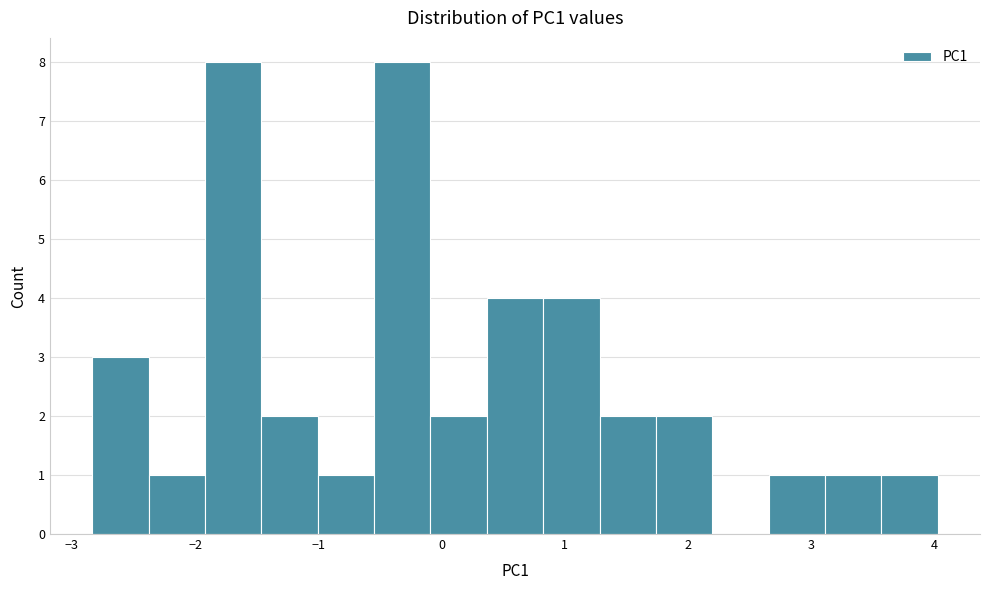

Reading left to right, list every bar in this chart as the range it spans on the x-axis followed by its height. Neither the bar edges nor the heights are printed on the chart, so give them approximately, as read against the axes.

-2.8 to -2.4: 3
-2.4 to -1.9: 1
-1.9 to -1.5: 8
-1.5 to -1.0: 2
-1.0 to -0.5: 1
-0.5 to -0.1: 8
-0.1 to 0.4: 2
0.4 to 0.8: 4
0.8 to 1.3: 4
1.3 to 1.7: 2
1.7 to 2.2: 2
2.2 to 2.7: 0
2.7 to 3.1: 1
3.1 to 3.6: 1
3.6 to 4.0: 1